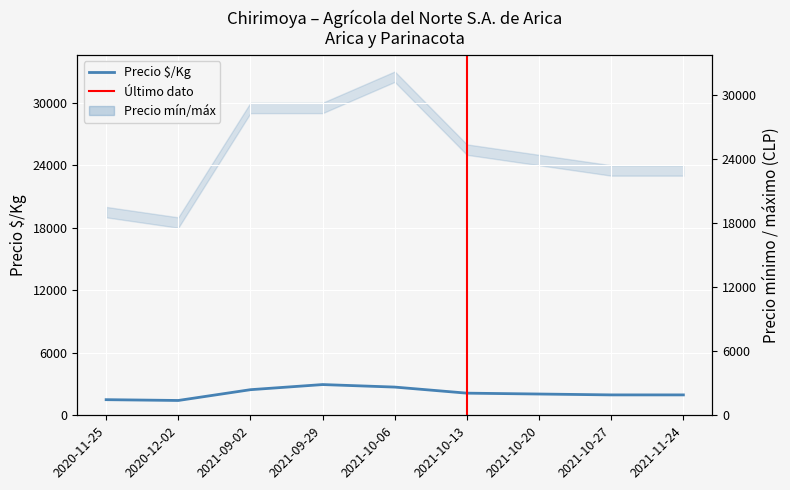

At which category does Precio máximo reach its first local valley?

2020-12-02